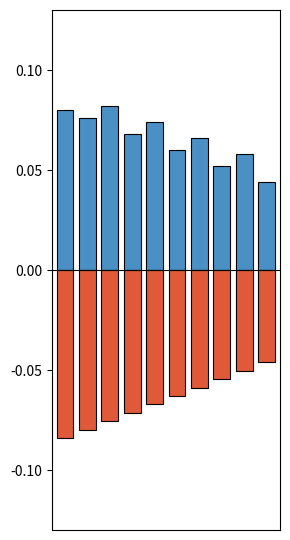

How many groups of bars are there?

10